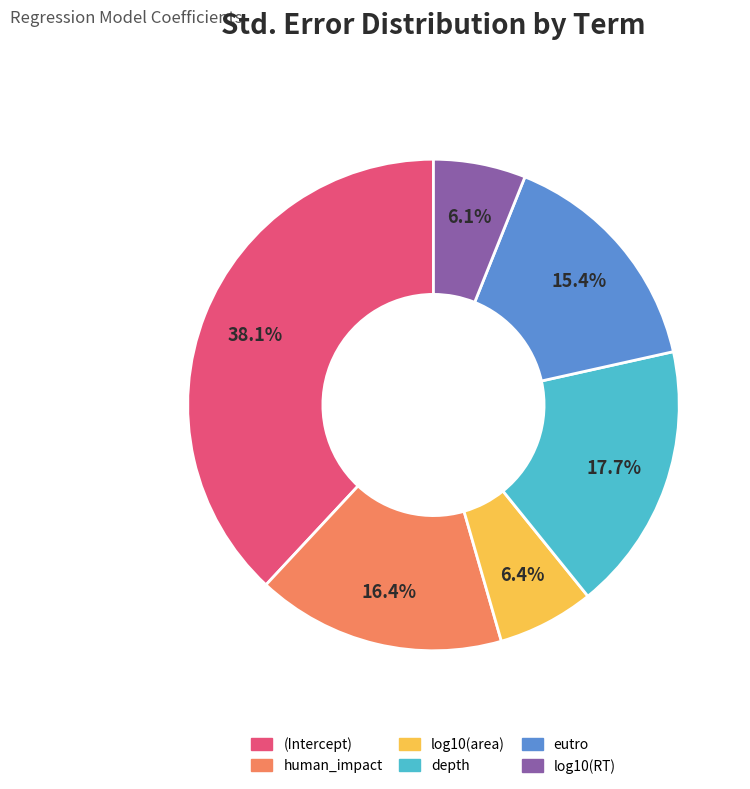

To the nearest percent, what portion does log10(RT) represent?

6%